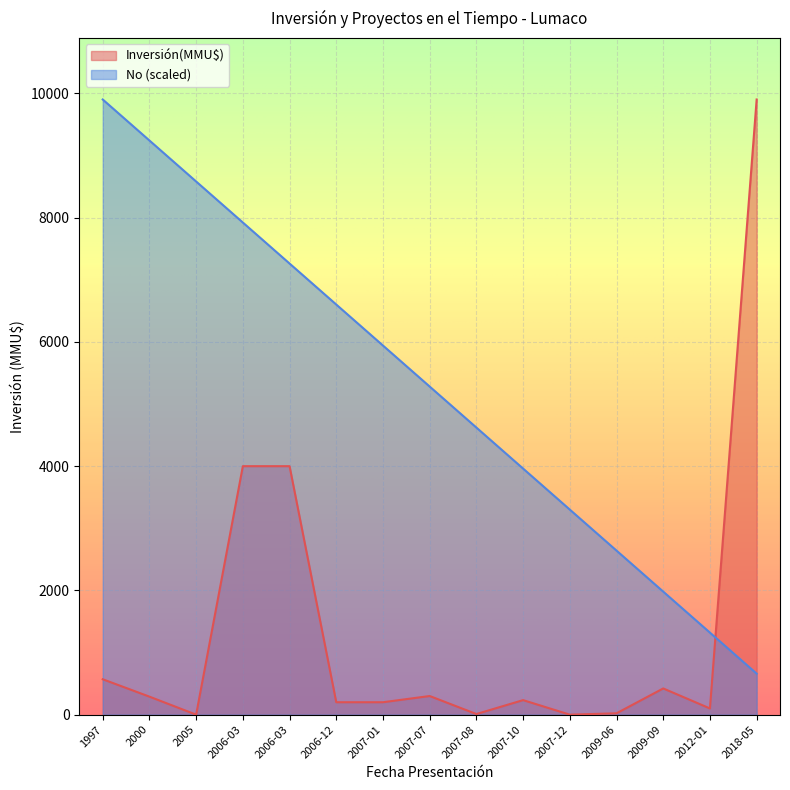

What is the label of the 11th point from the left?

2007-12